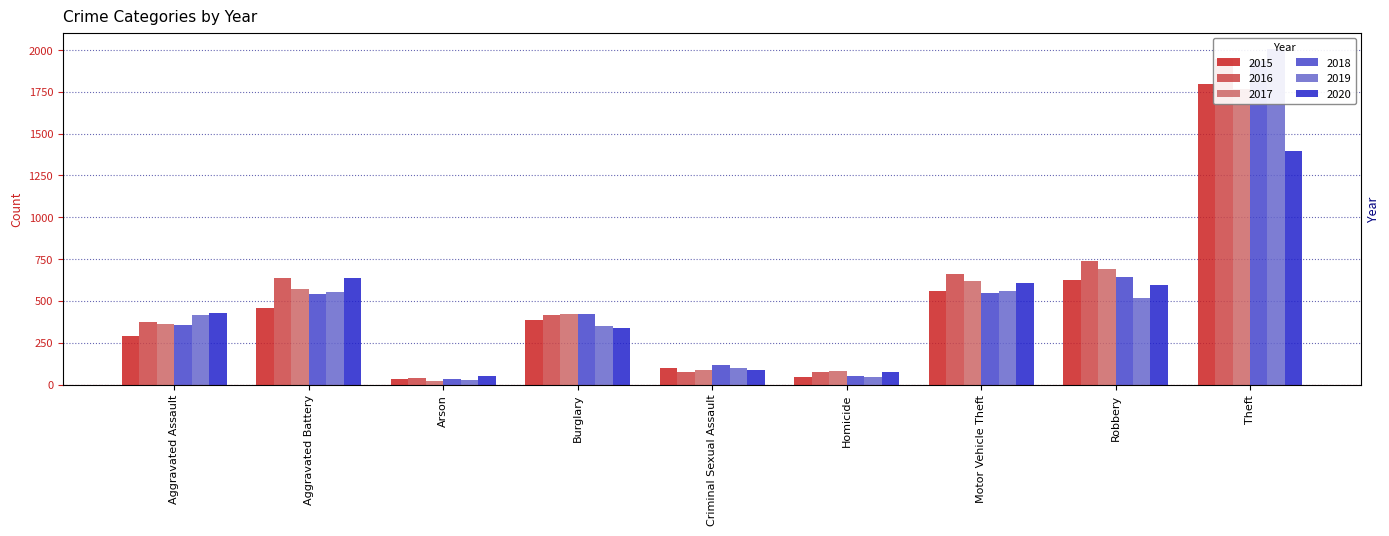

What is the total value across all series at Burglary?

2330